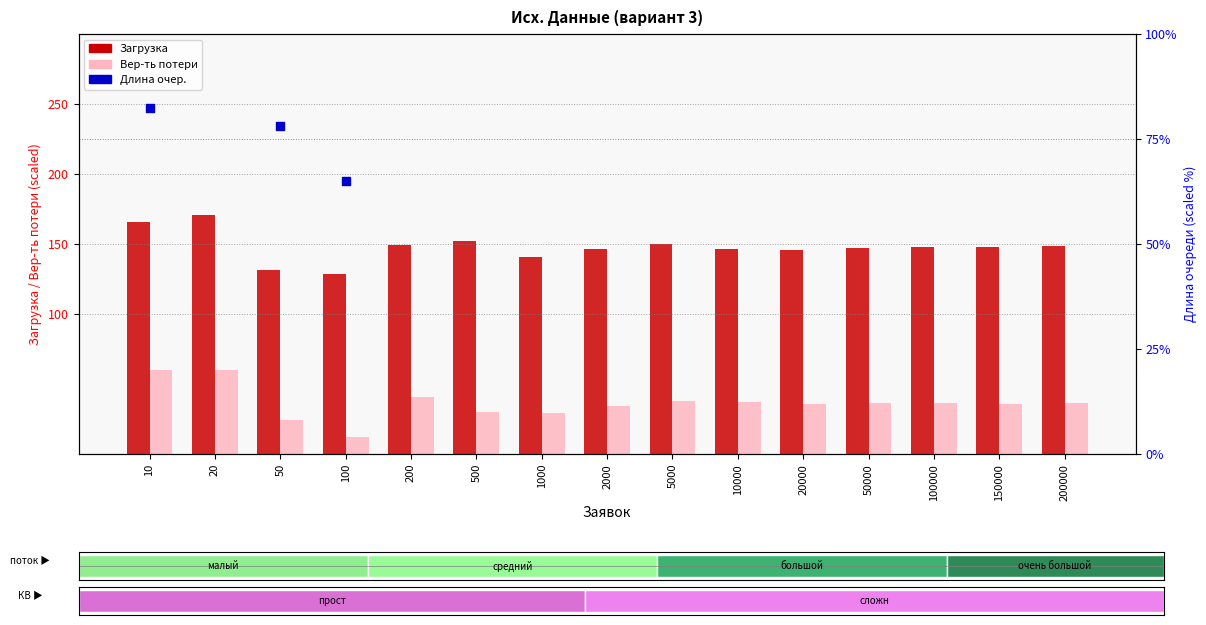

Which series has the largest total across all categories?

Загрузка